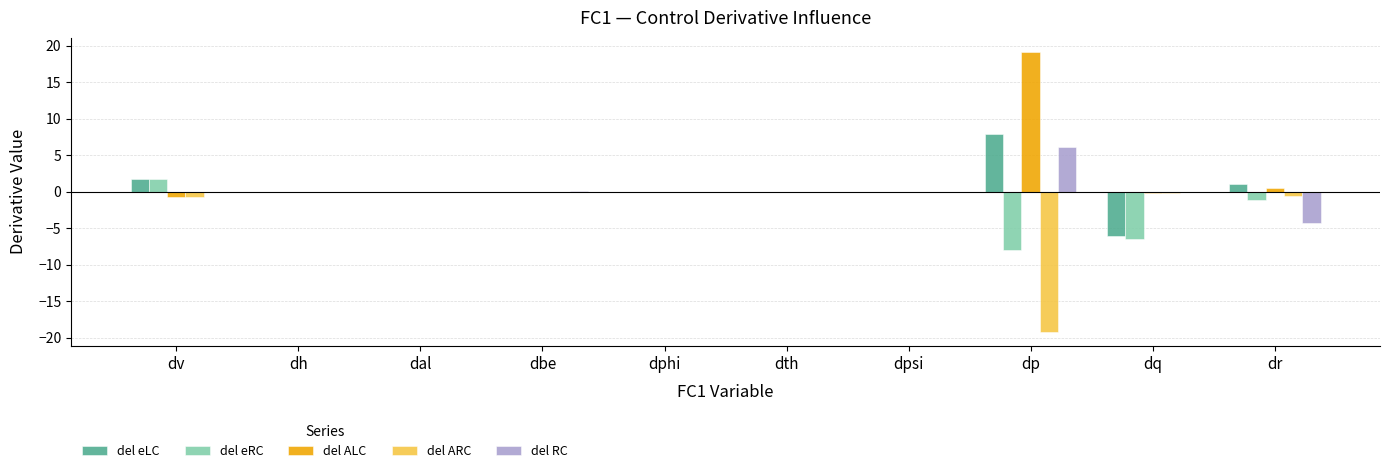

At which label is del eRC closest to -3?

dr